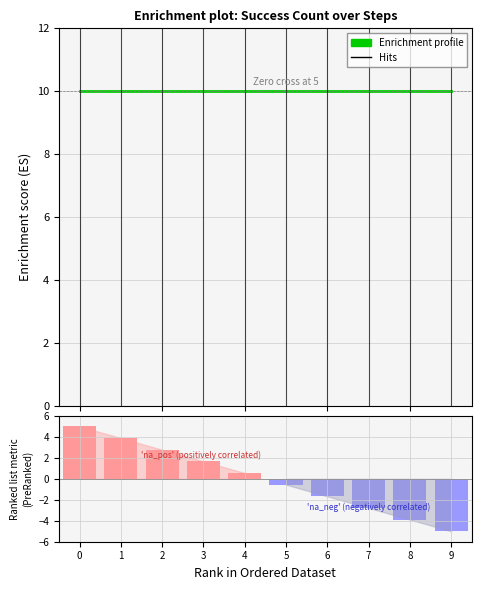

Which series has the largest total across all categories?

Enrichment profile